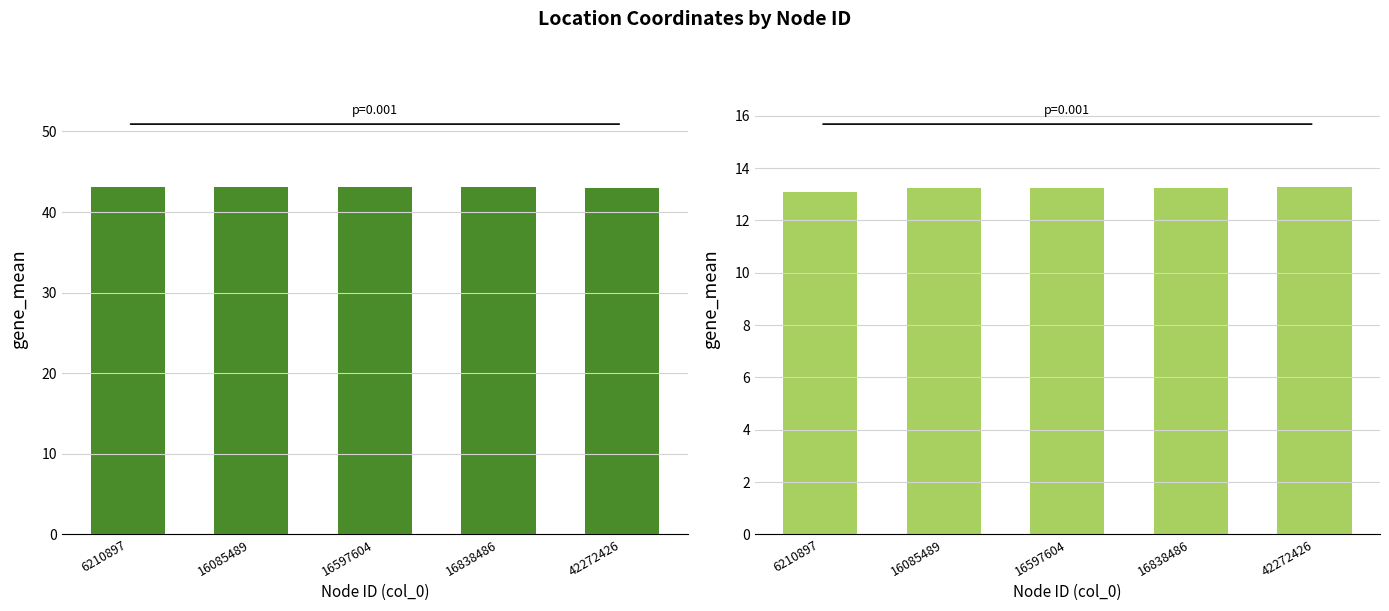

The col_3 series shows 22.3 at 16085489. True or false?

False